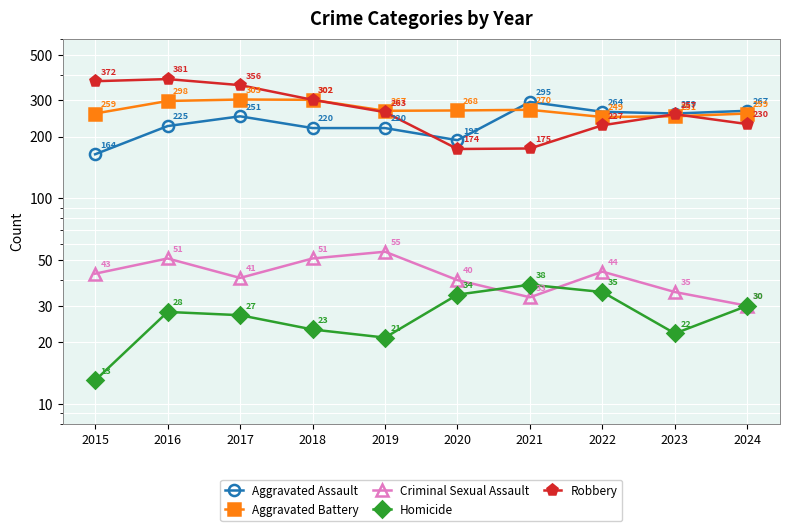

True or false: Homicide and Aggravated Assault intersect in this chart.

False